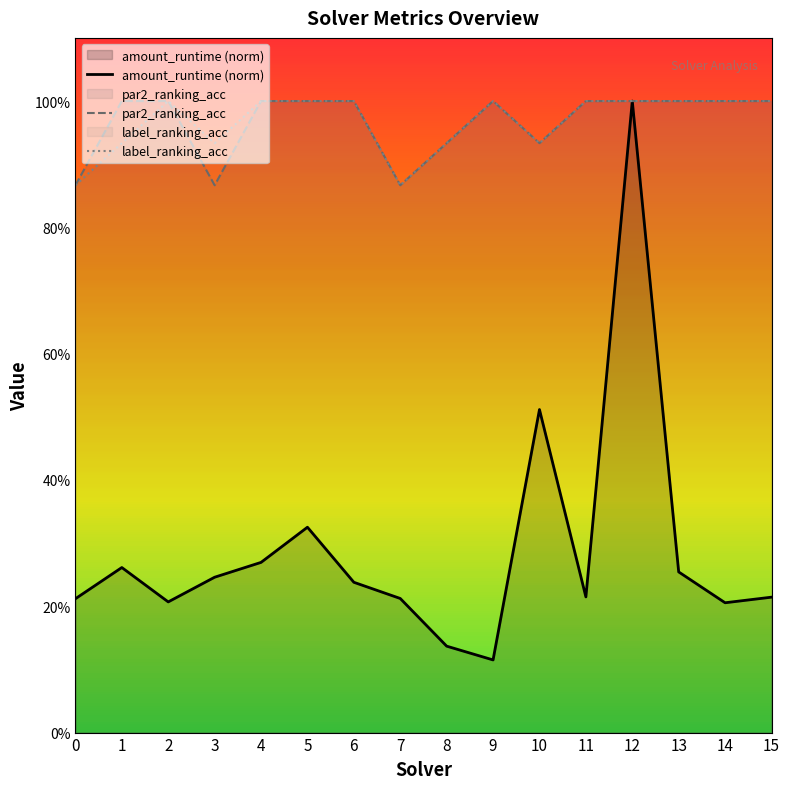

How many lines are shown in the chart?

3